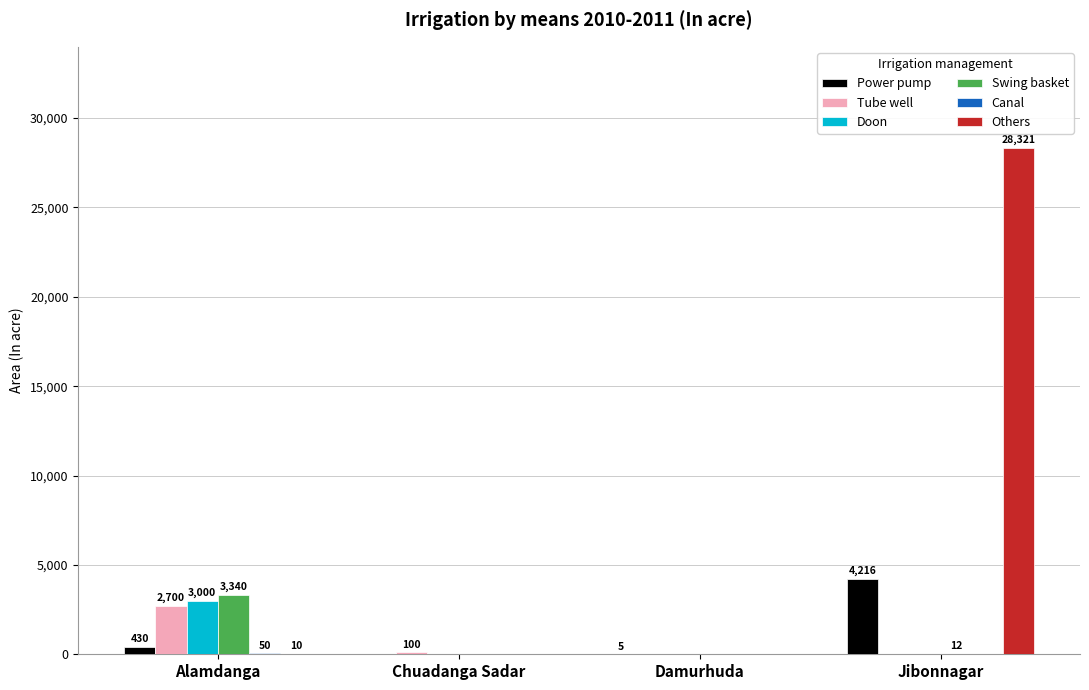

Which series has the largest total across all categories?

Others